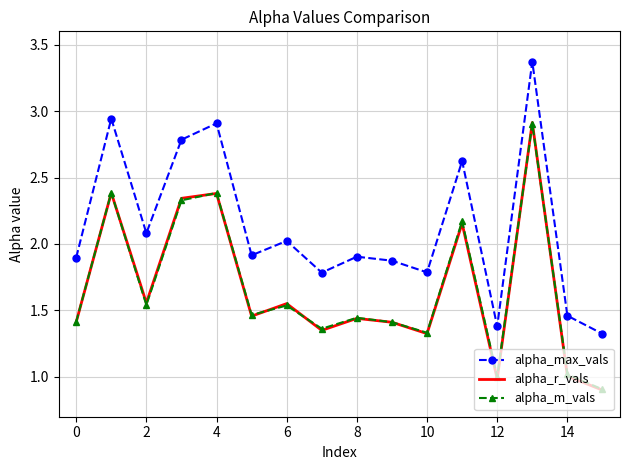

Which series has the largest range (max minus min)?

alpha_max_vals